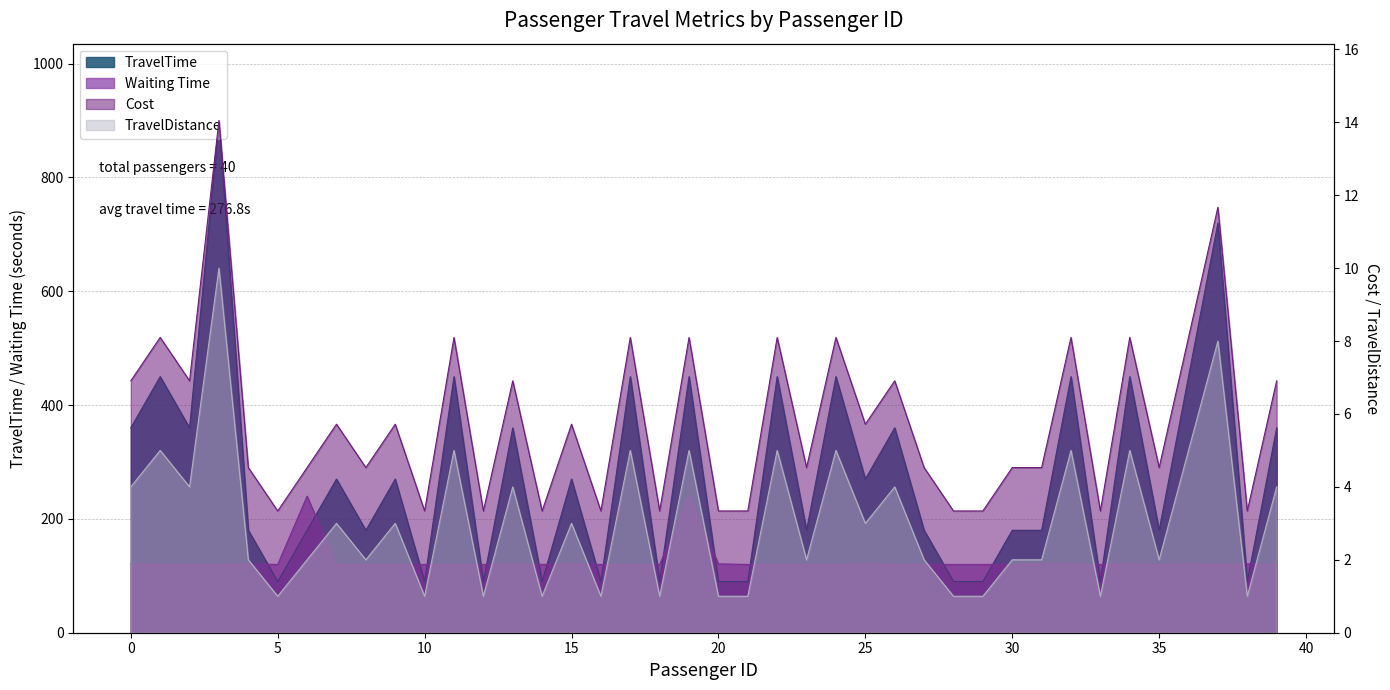

What is the total value across all series at 38?

215.3